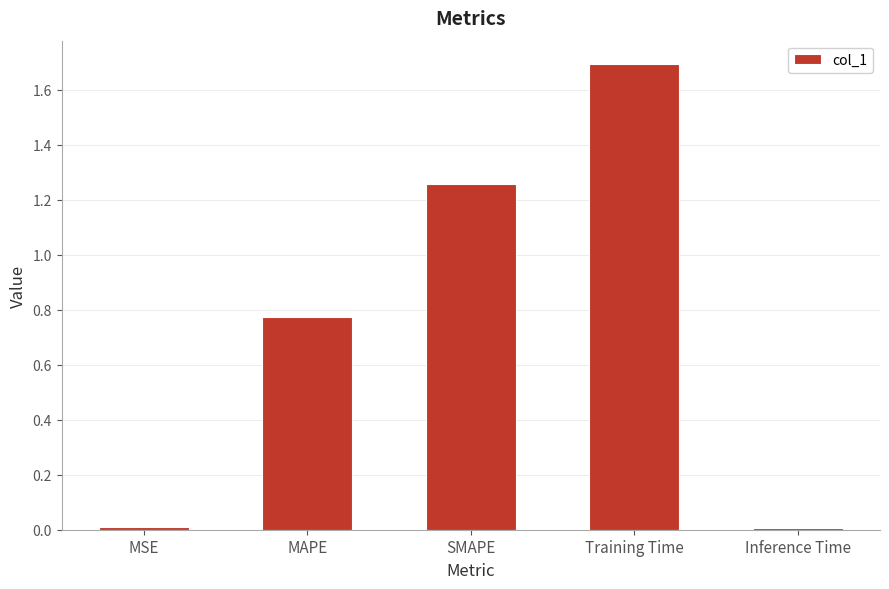

What is the label of the 1st bar from the left?

MSE